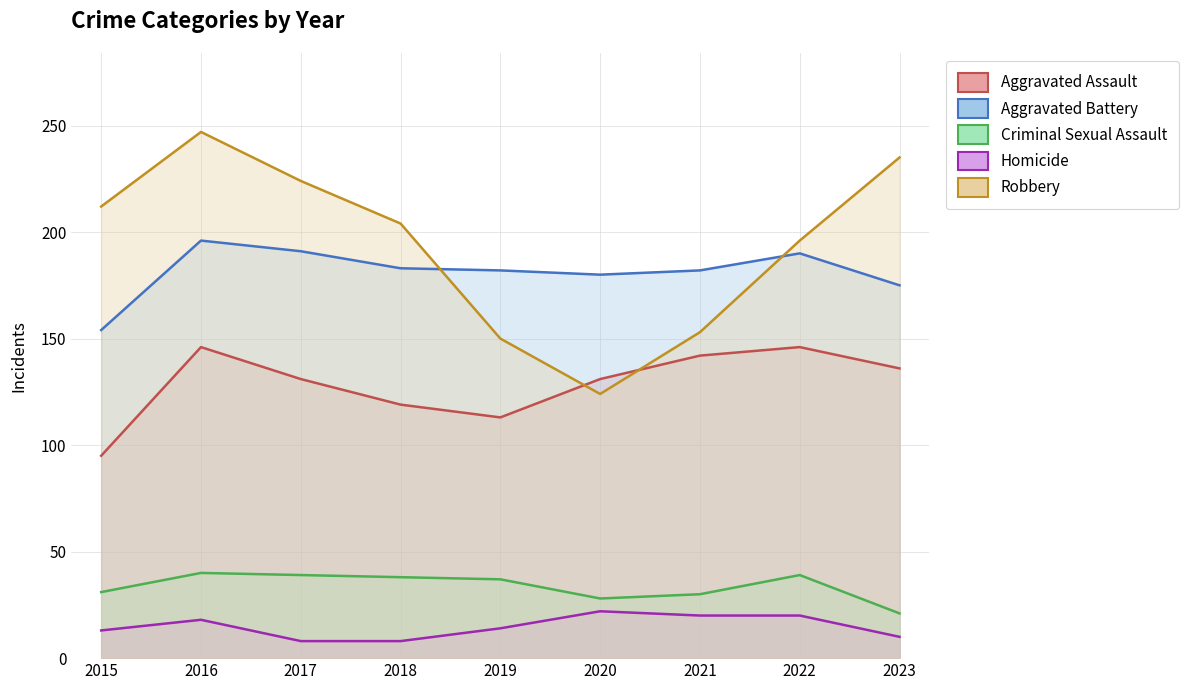

What is the average value of the Robbery series?

194